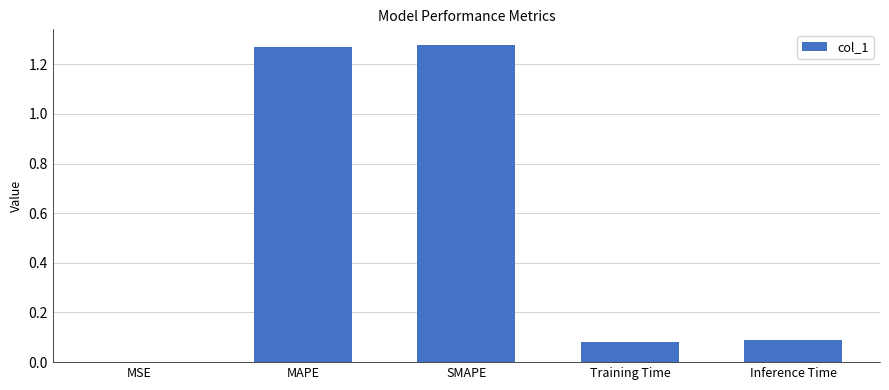

What is the sum of all values?

2.7